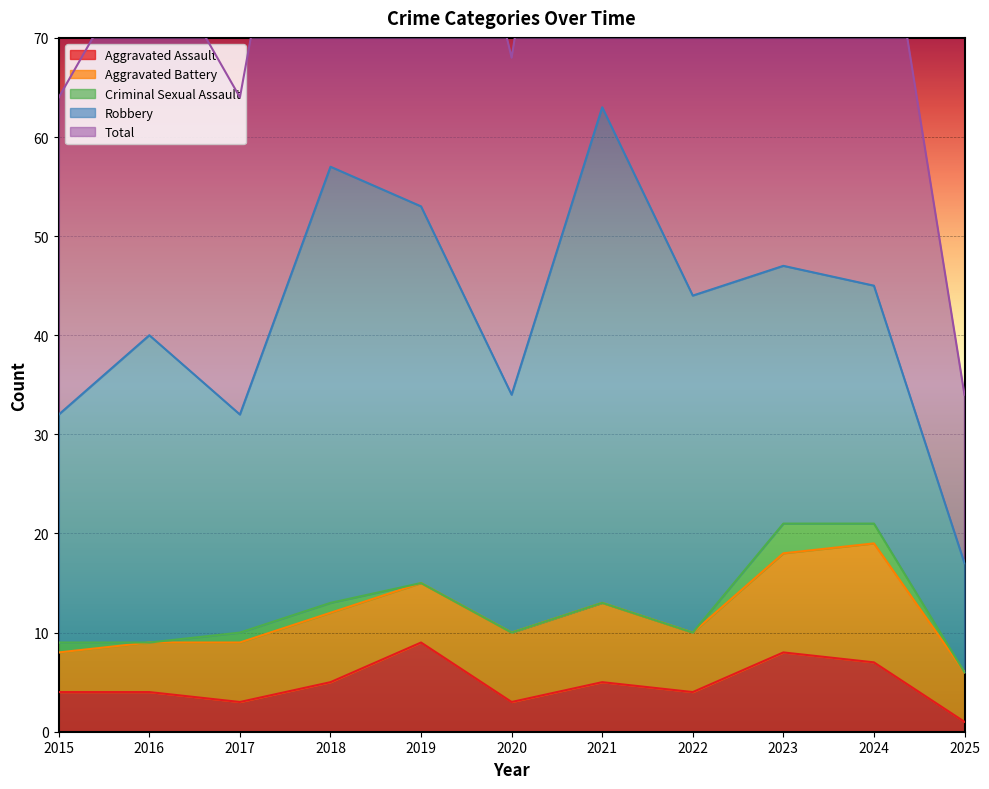

Which category has the highest value across all series?

2021